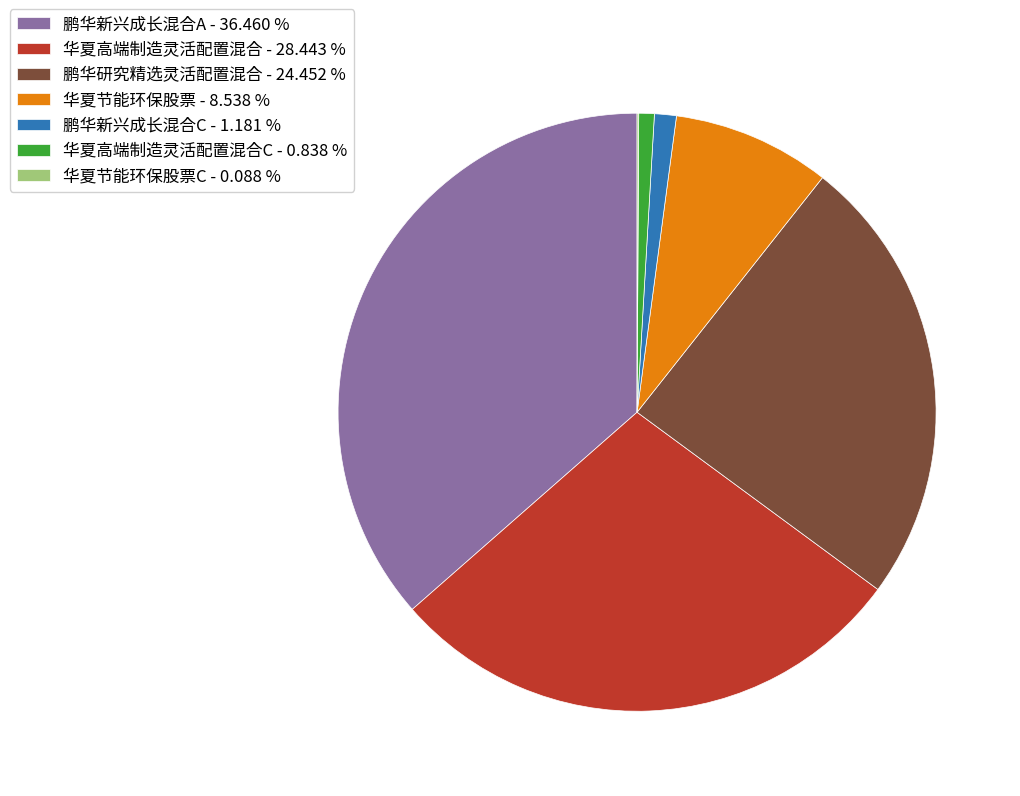

Which slice is the largest?

鹏华新兴成长混合A - 36.460 %